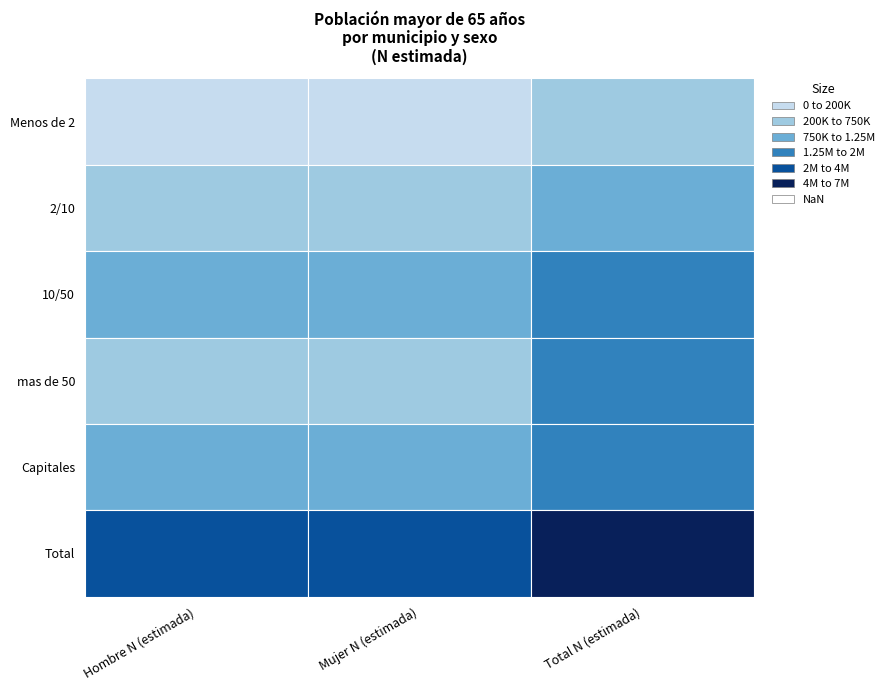

The Total N (estimada) series shows 1362350 at 3. True or false?

True